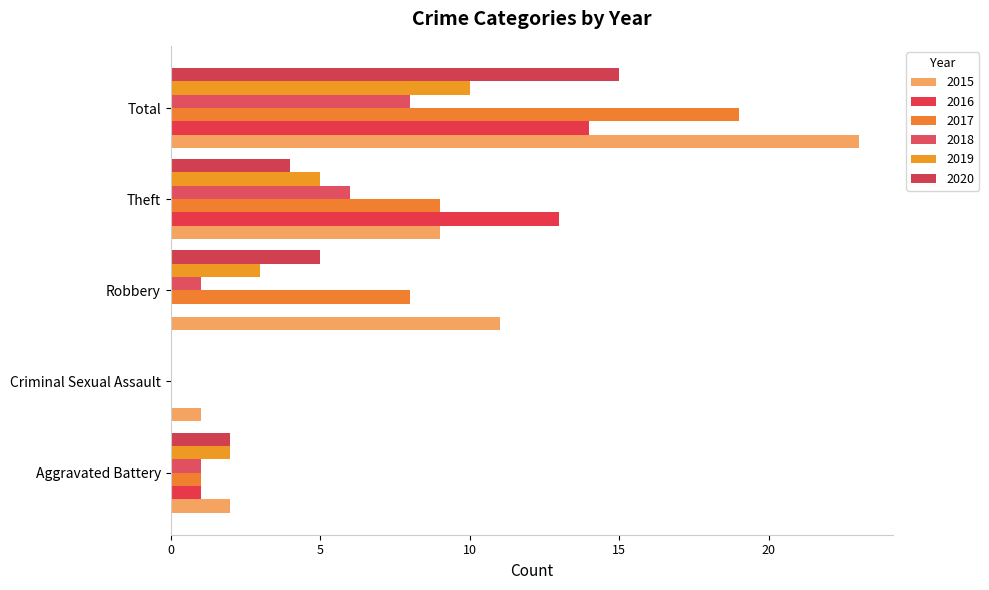

Which category has the lowest value in the 2019 series?

Criminal Sexual Assault